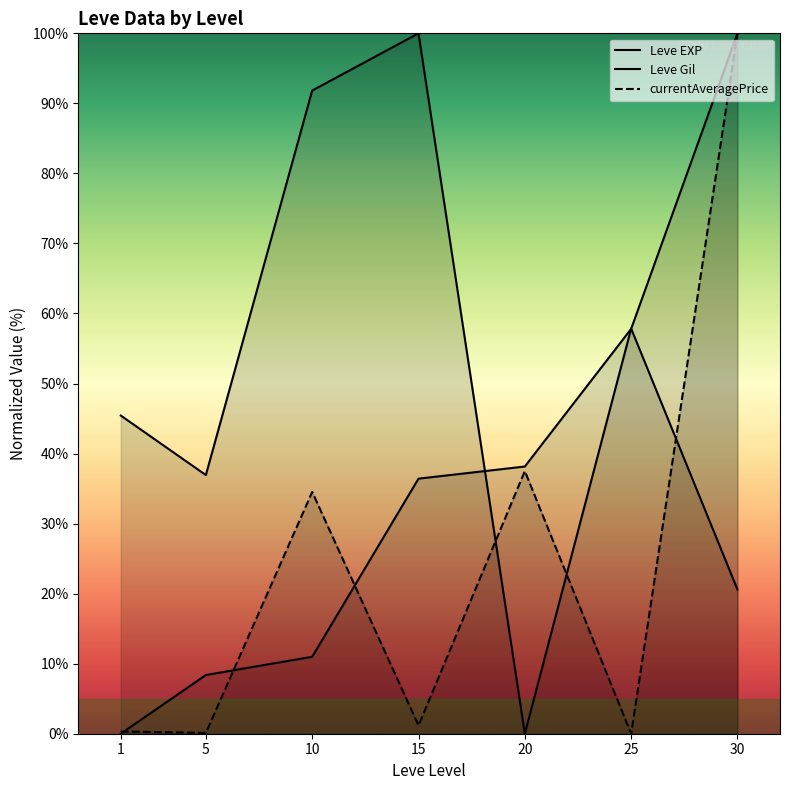

How many data points in currentAveragePrice are less than 1?

3